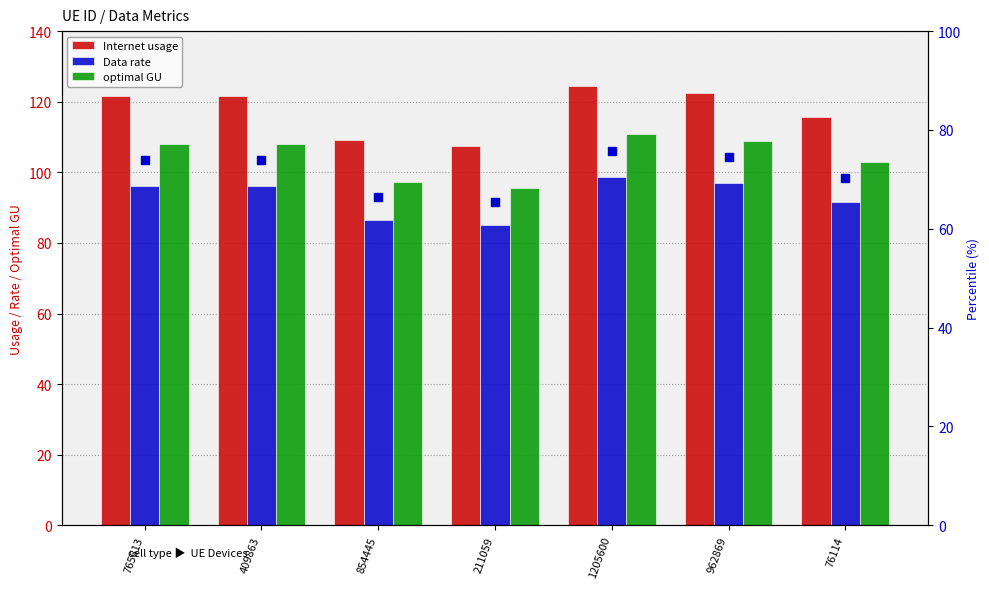

Which series has the largest total across all categories?

Internet usage